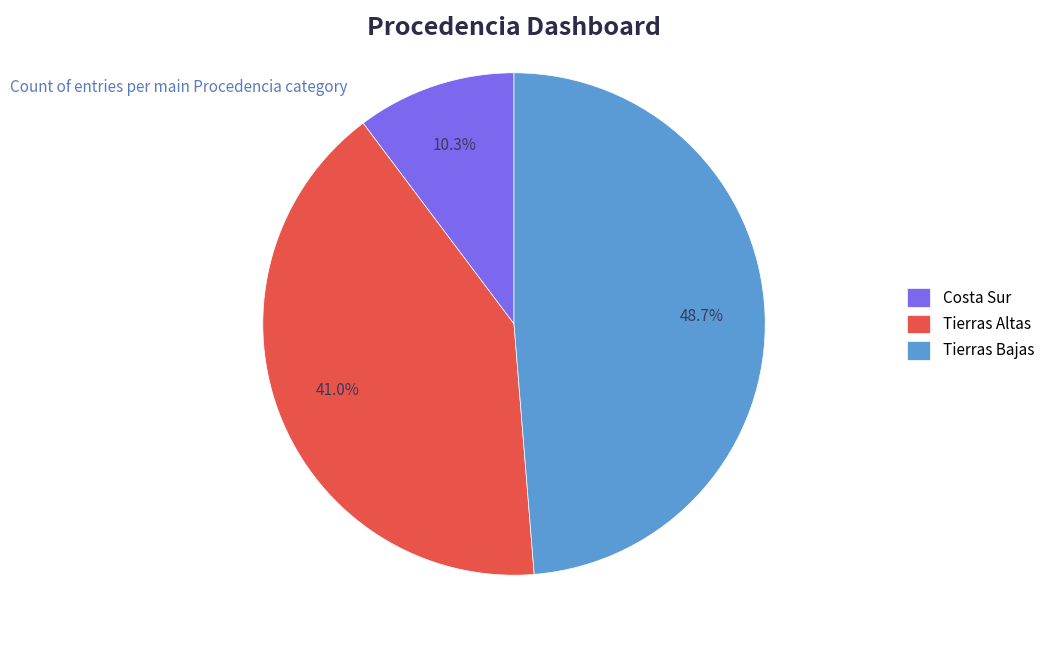

To the nearest percent, what is the average slice percentage?

33%